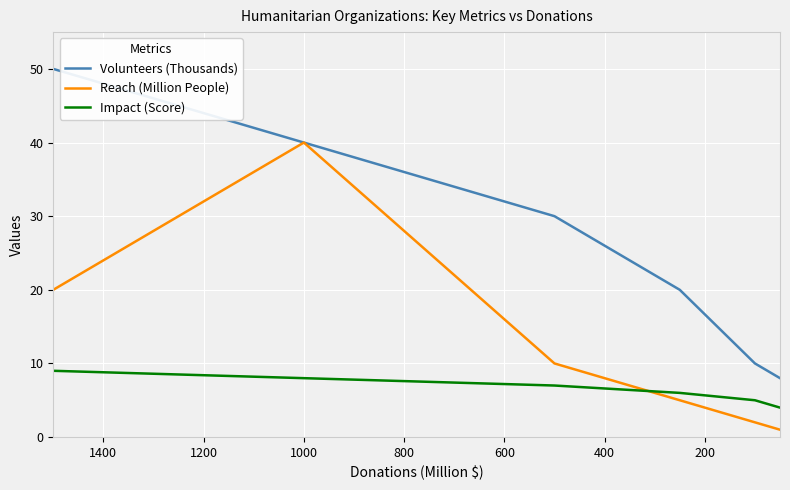

What are all the series names shown in the legend?

Volunteers (Thousands), Reach (Million People), Impact (Score)